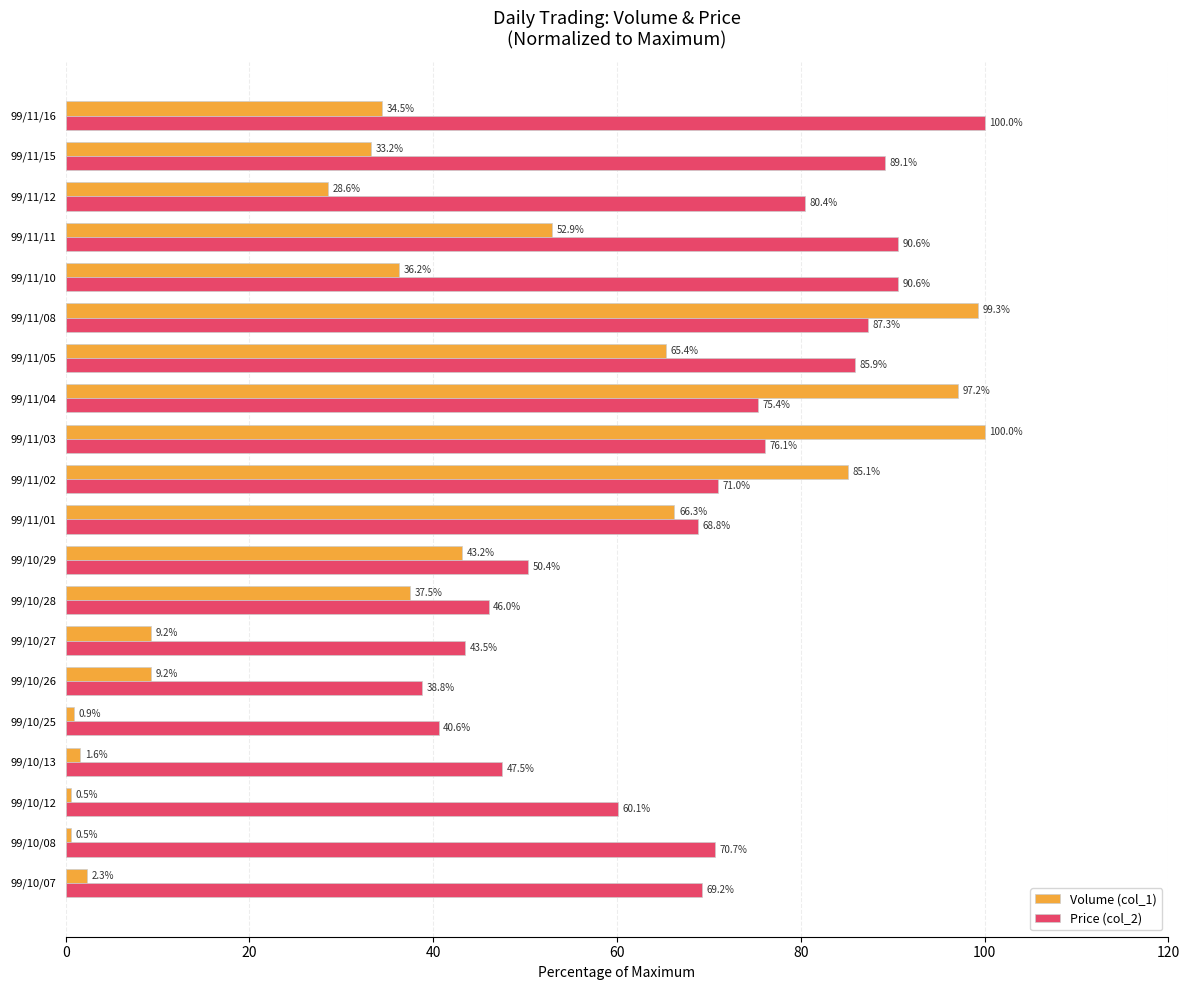

What is the difference between the maximum and minimum values in the Price (col_2) series?

61.2